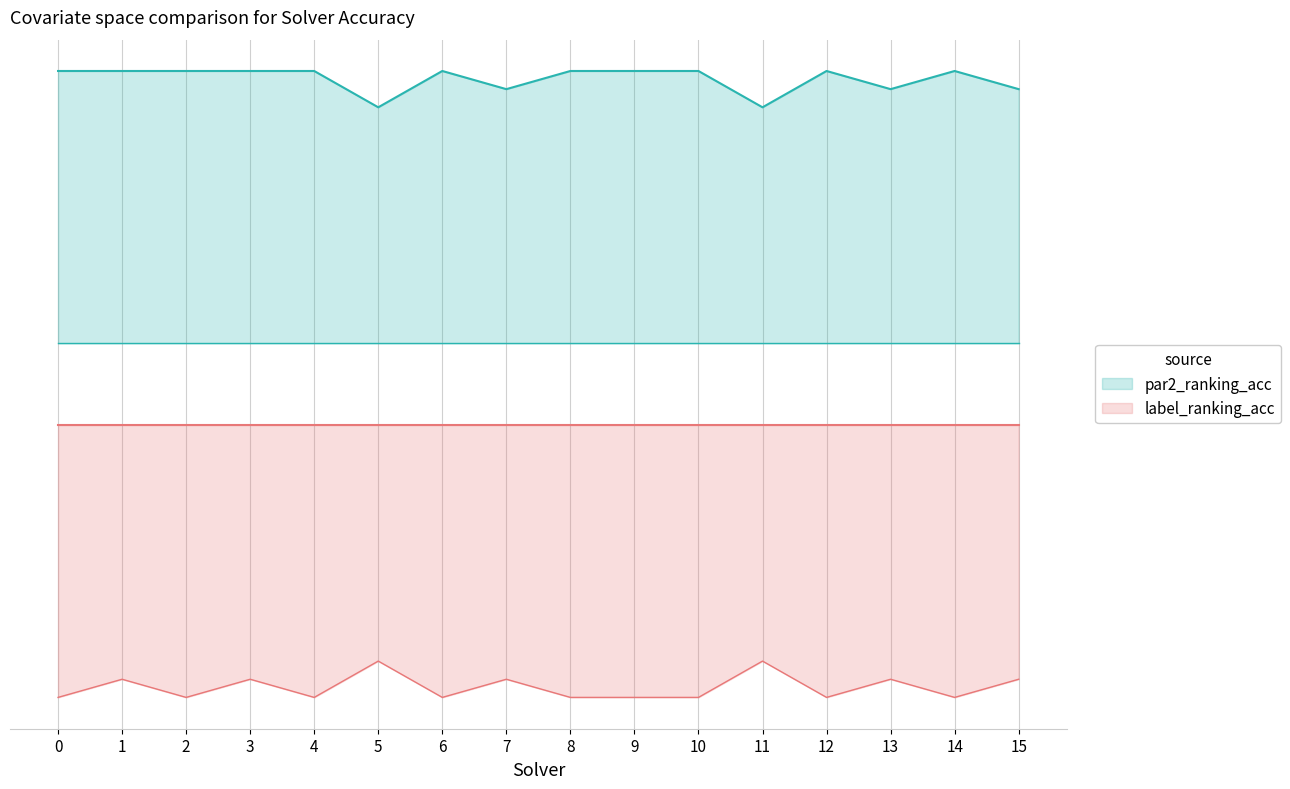

Is it true that label_ranking_acc equals -1.1 at 1?

True